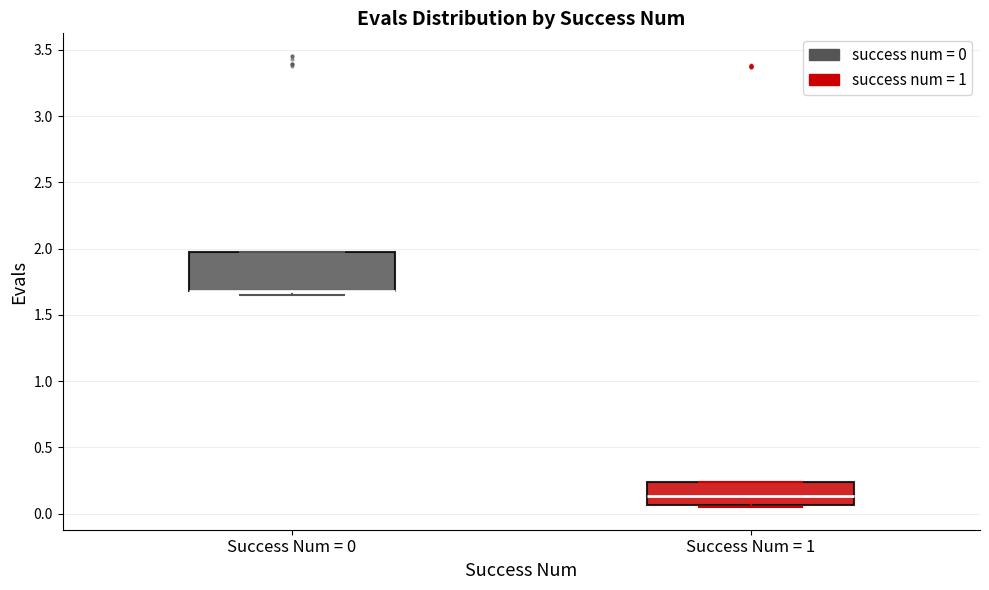

Reading left to right, read every box against the y-axis: the position of its median line, the range the box covers, and the ends of its whiskers. The values are not printed on the chart, so give them approximately, as read against the axis.

Success Num = 0: median 1.70 (drawn on the box's lower edge), box 1.70 to 2.00, whiskers 1.65 to 2.00
Success Num = 1: median 0.15, box 0.05 to 0.25, whiskers 0.05 to 0.25